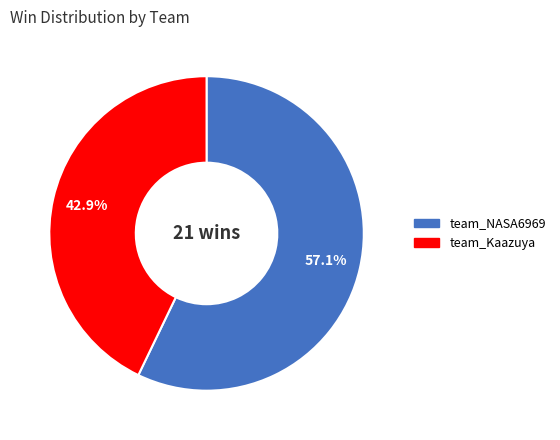

Which slice is the smallest?

team_Kaazuya